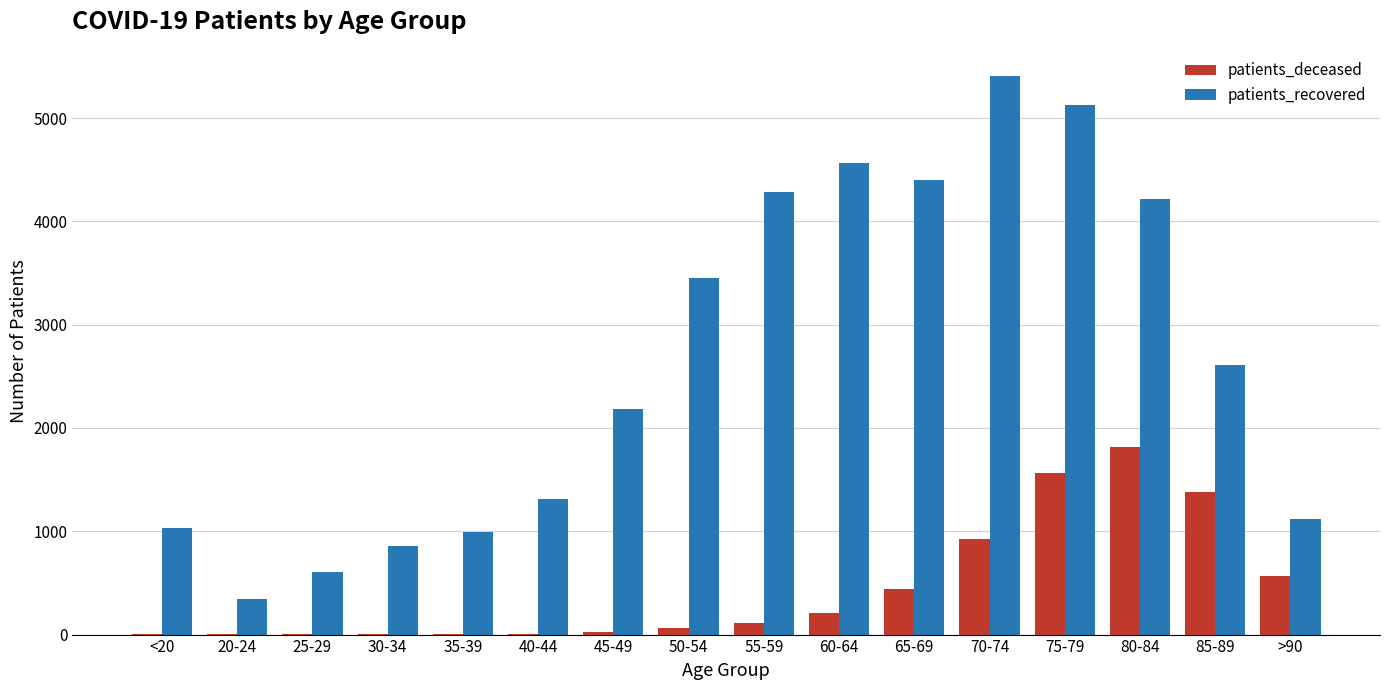

Is it true that patients_deceased equals 2 at 25-29?

True